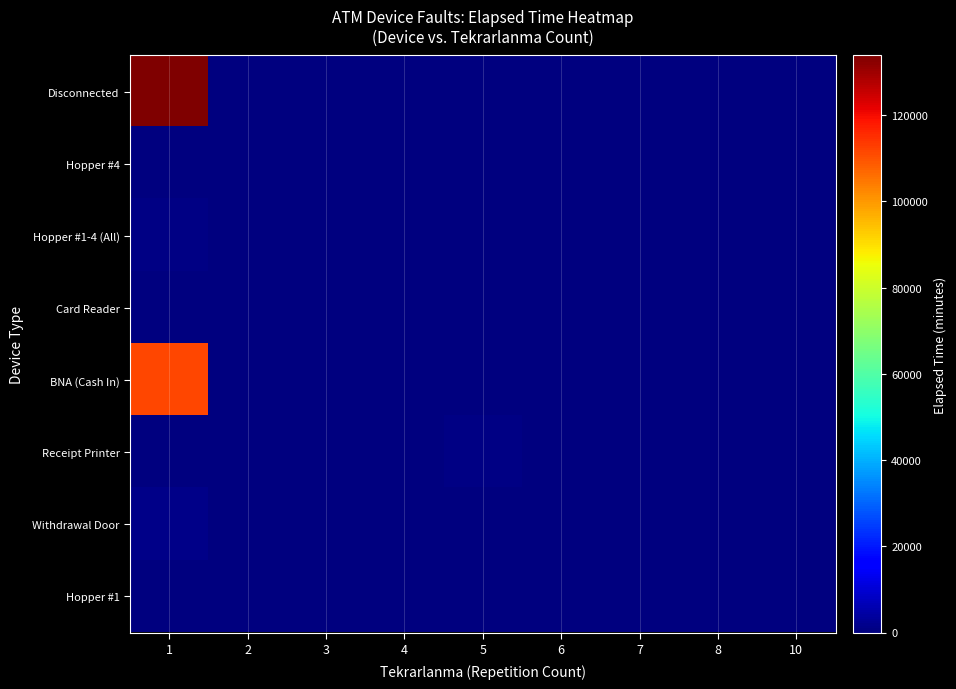

Which has a higher value, 3 or 2?

3